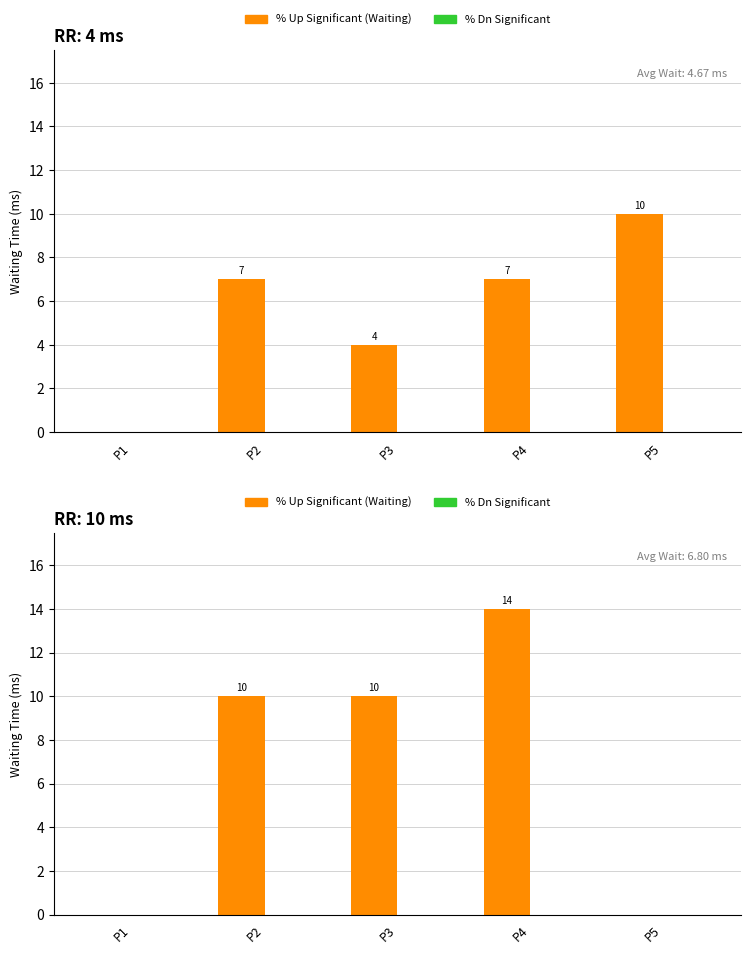

Which series has the largest total across all categories?

% Up Significant